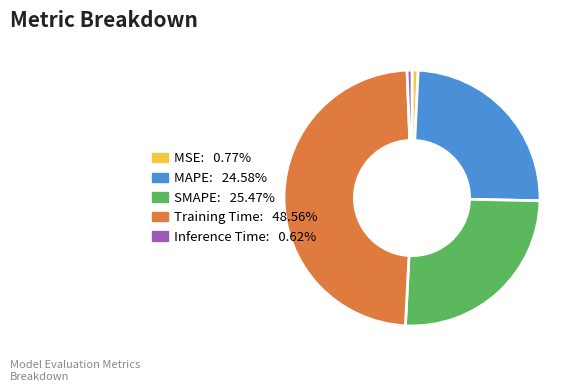

The Training Time slice represents 36% of the pie. True or false?

False